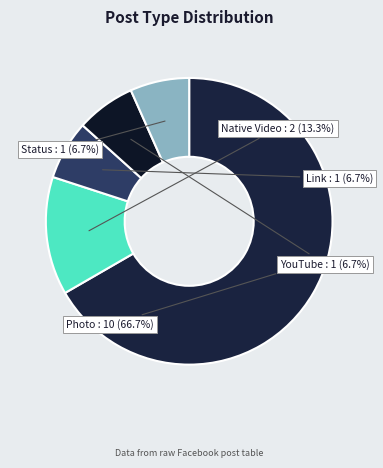

How many slices are in this pie chart?

5